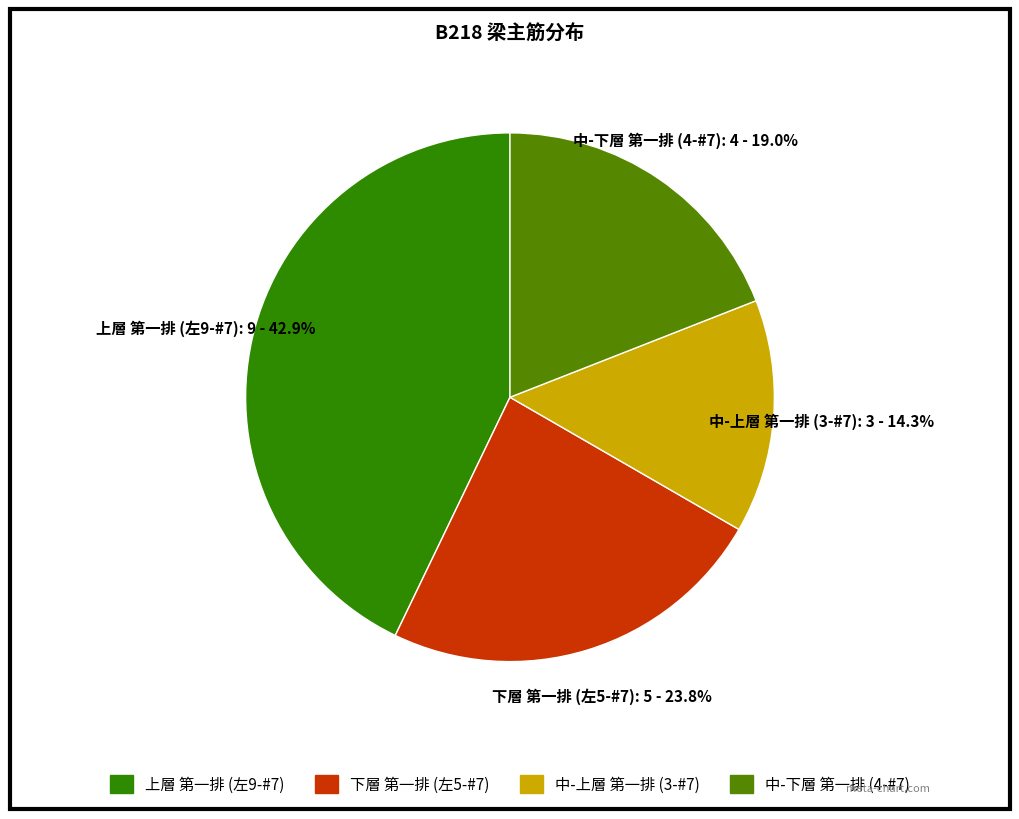

Which category has the smallest portion of the pie?

中-上層 第一排 (3-#7)